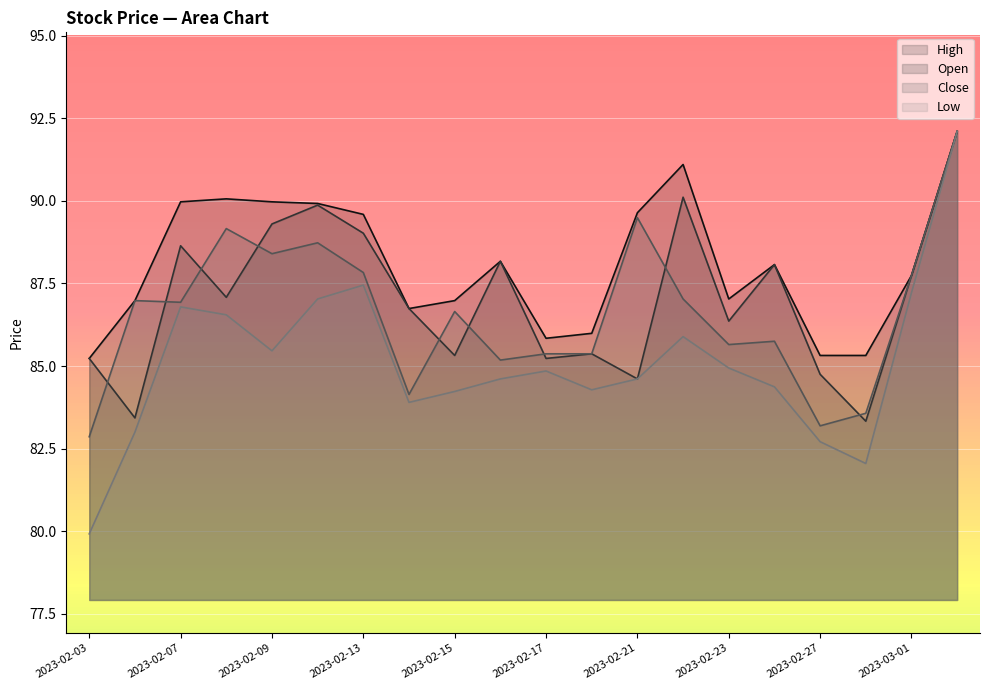

How many interior local peaks does the Low series have?

4